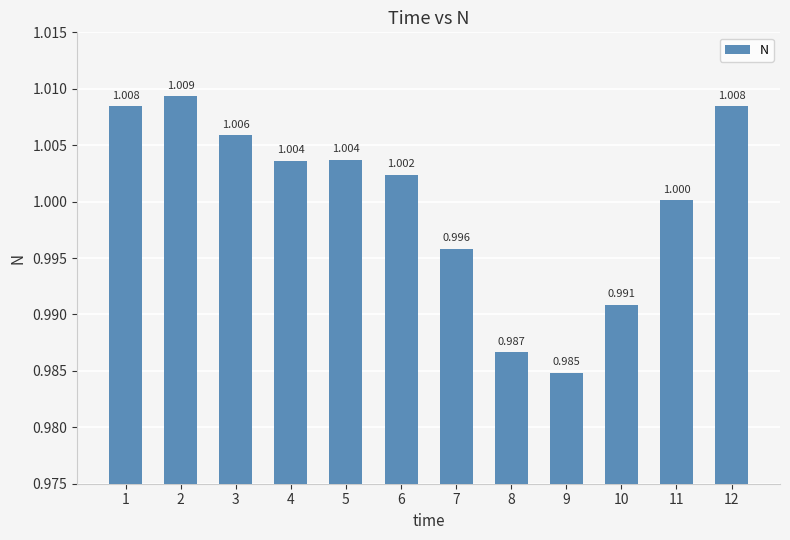

What is the sum of all values?

12.0